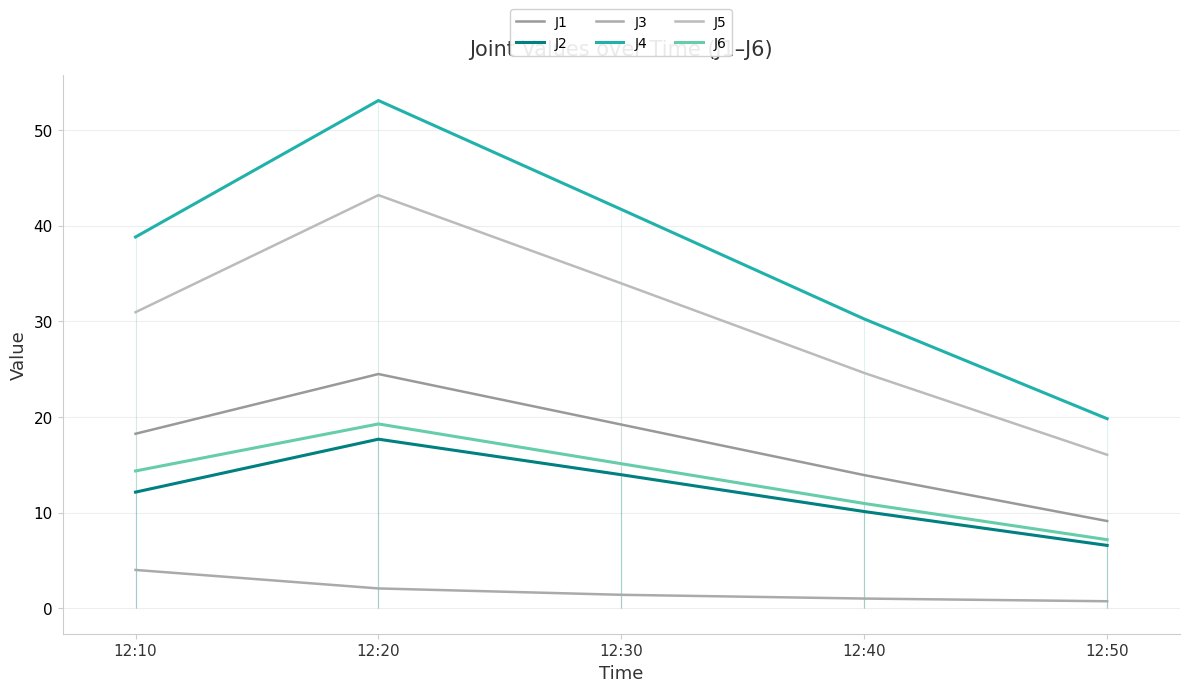

How many data points in J4 are less than 38?

2